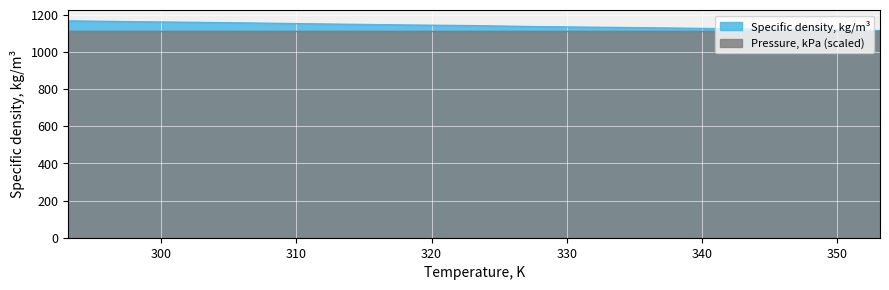

What is the label of the 13th point from the right?

293.15